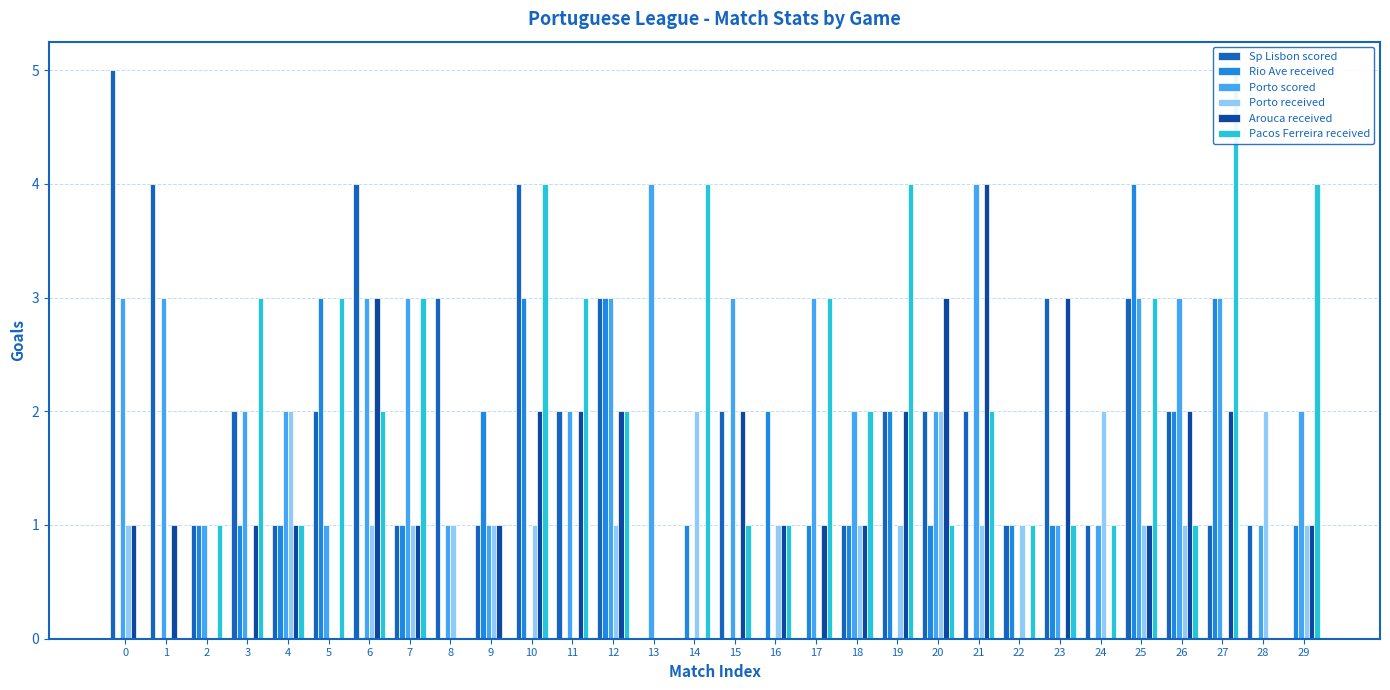

Rank the categories by Arouca received value from lowest to highest.

2, 5, 8, 13, 14, 22, 24, 28, 0, 1, 3, 4, 7, 9, 16, 17, 18, 25, 29, 10, 11, 12, 15, 19, 26, 27, 6, 20, 23, 21